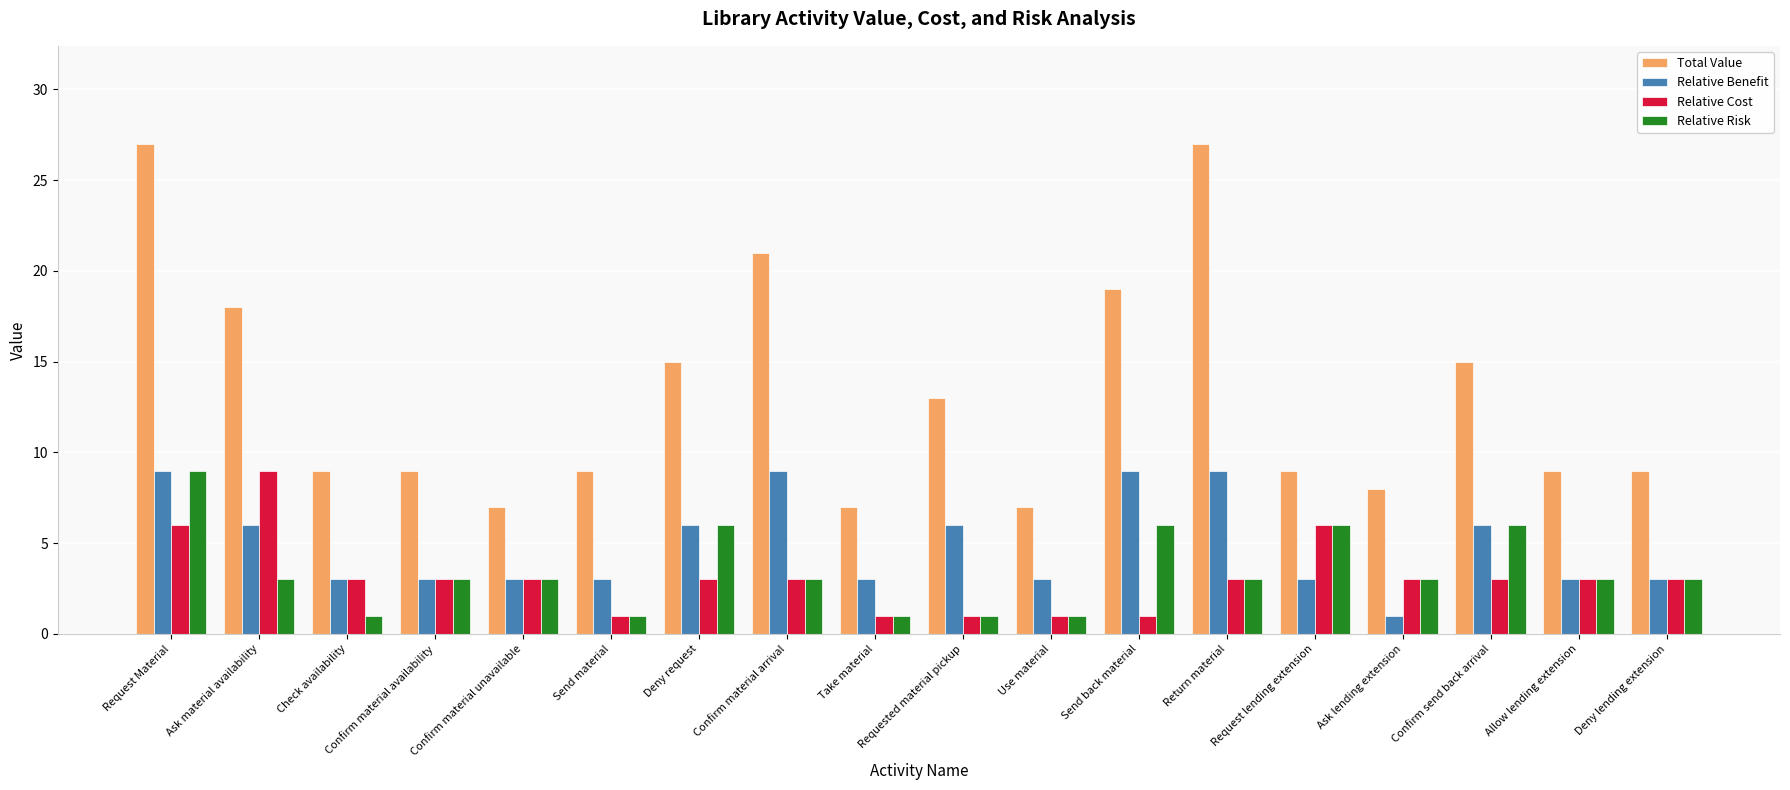

How many groups of bars are there?

18